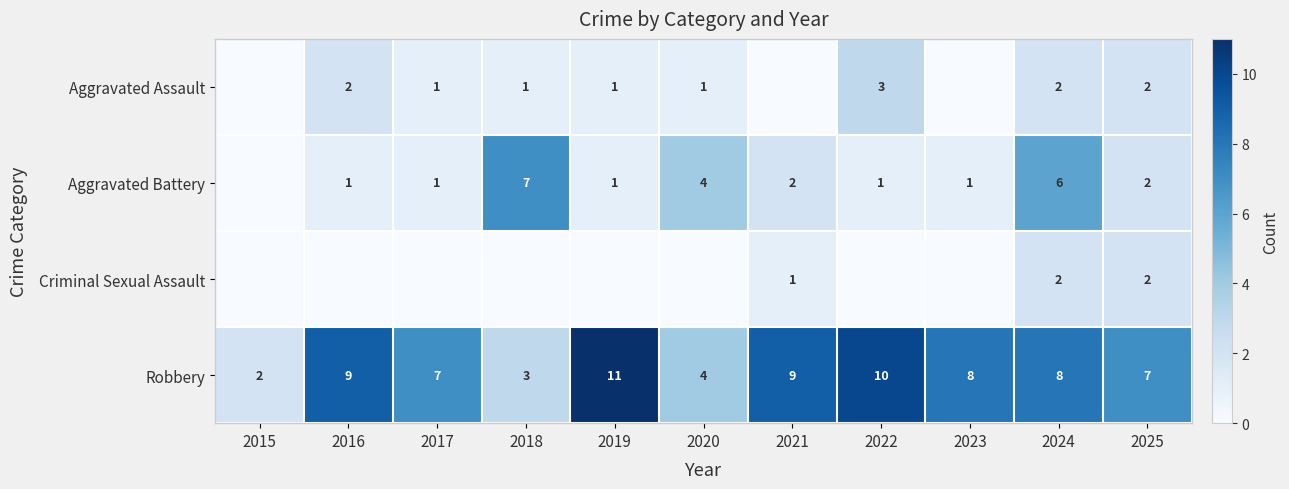

The value of Robbery at 2020 is 4. True or false?

True